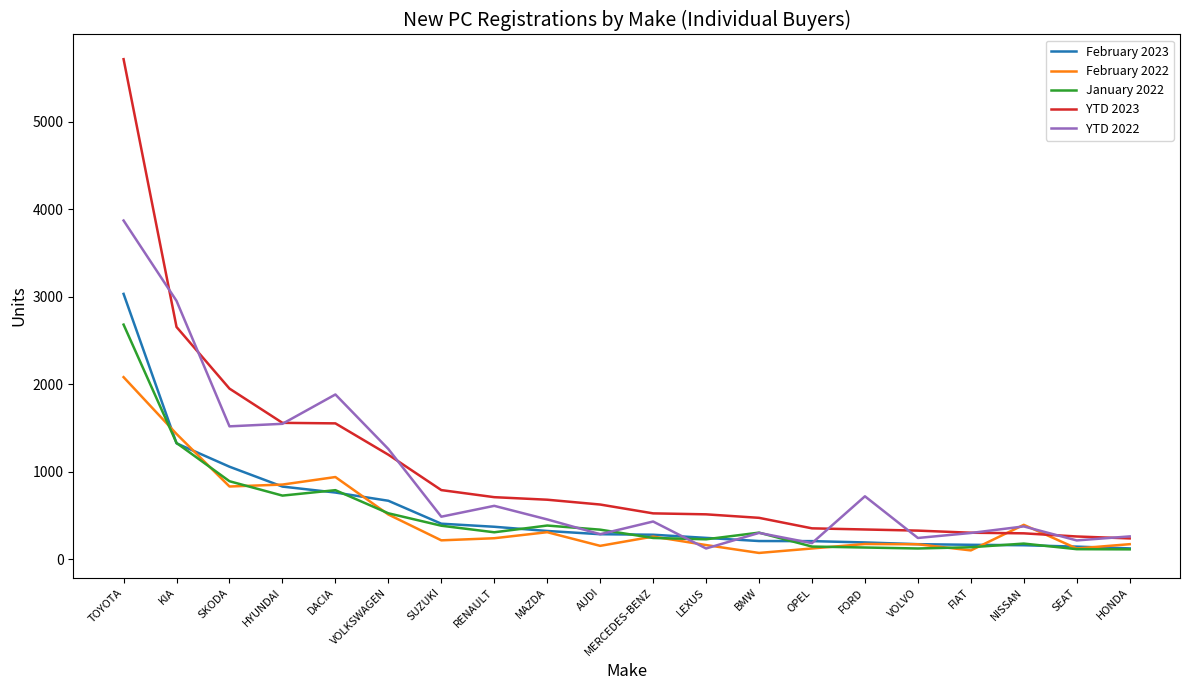

Which category has the highest value in the YTD 2022 series?

TOYOTA